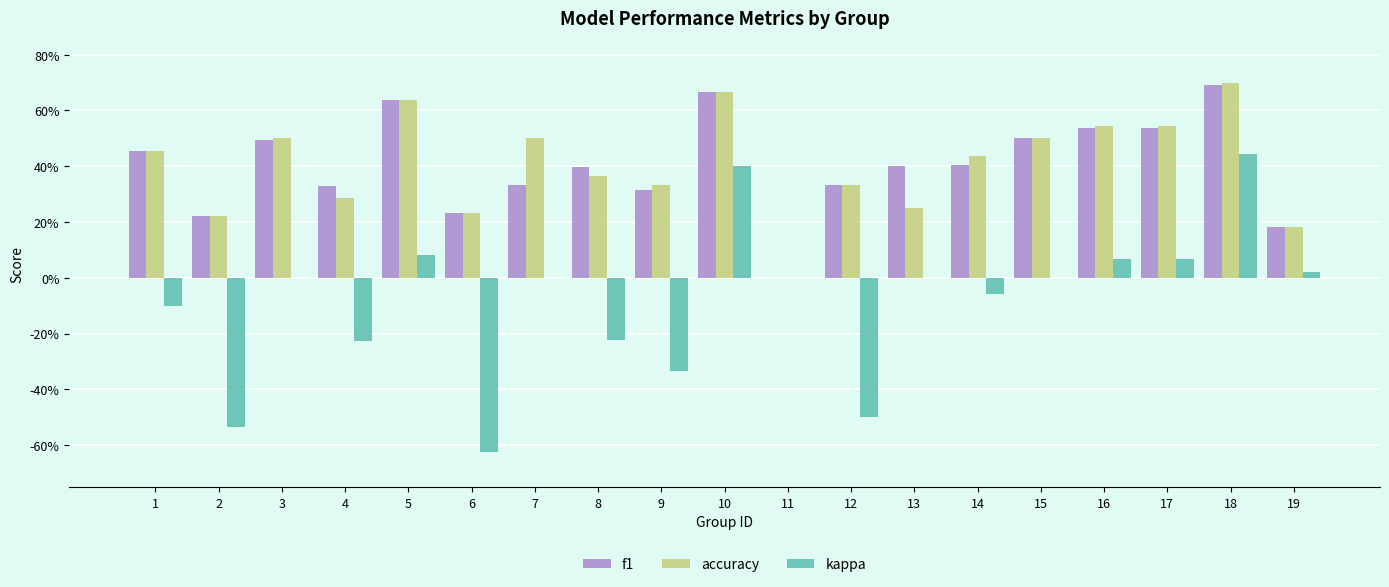

What are all the series names shown in the legend?

f1, accuracy, kappa